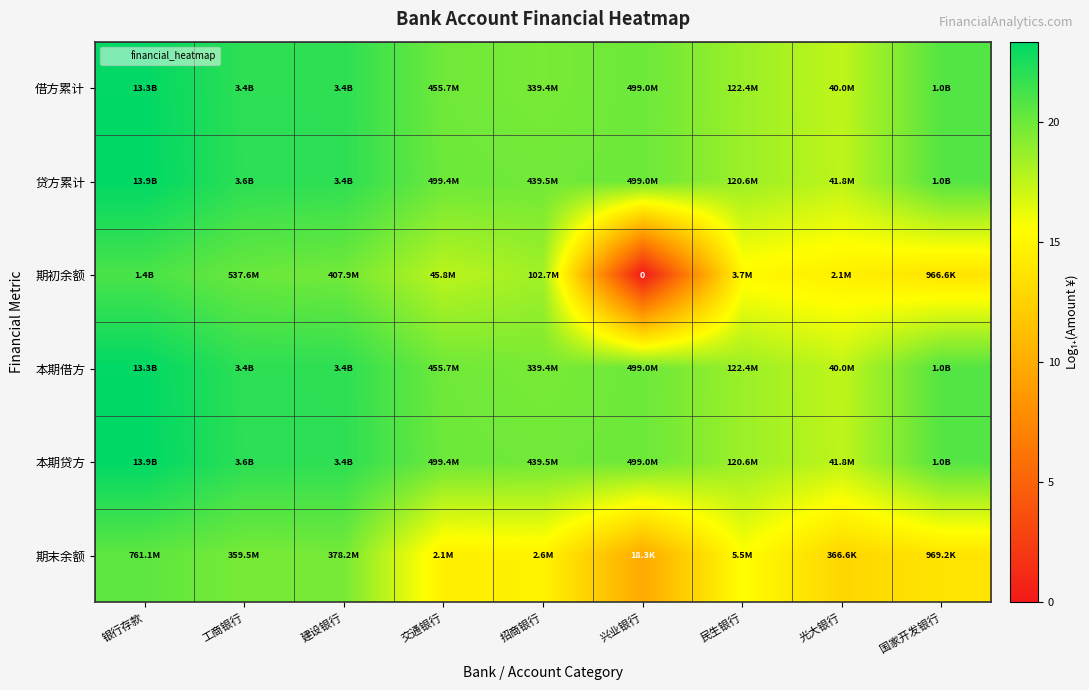

How many values in the 期初余额 series exceed 17?

5